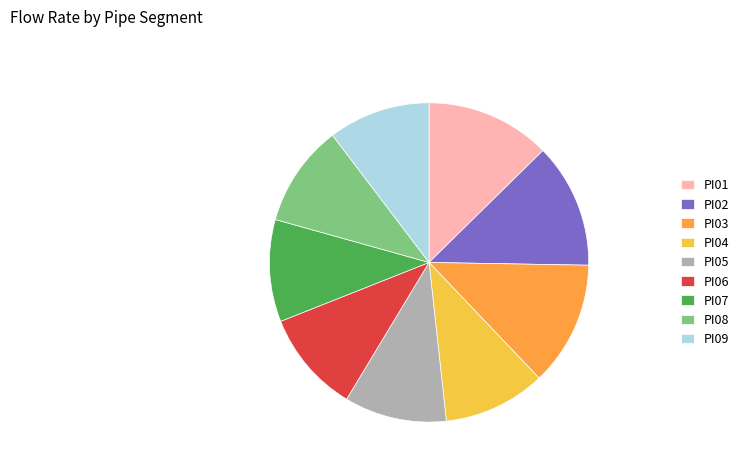

Is the sum of PI08 and PI04 greater than half?

No